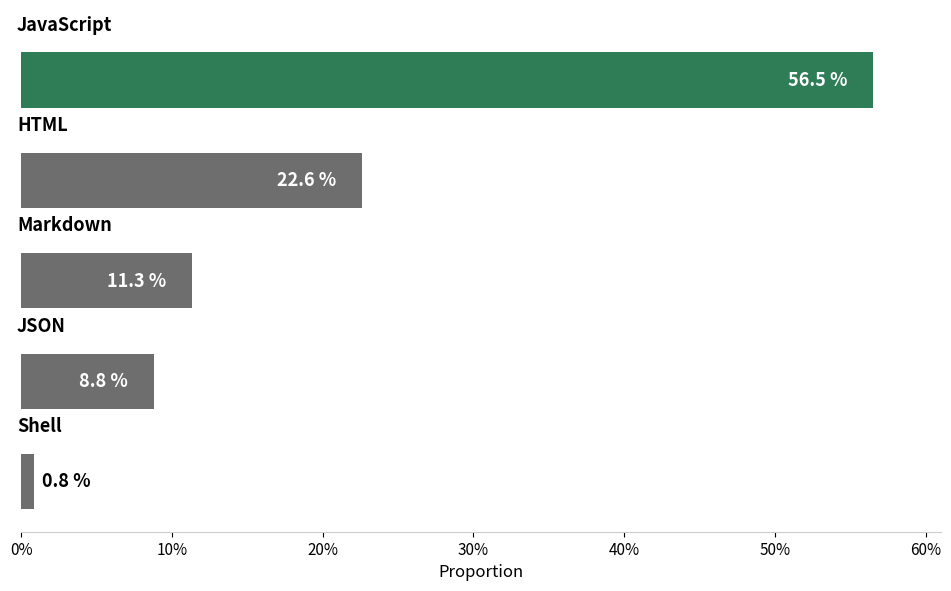

Reading bottom to top, list all the values displayed in this chart.

0.8	8.8	11.3	22.6	56.5